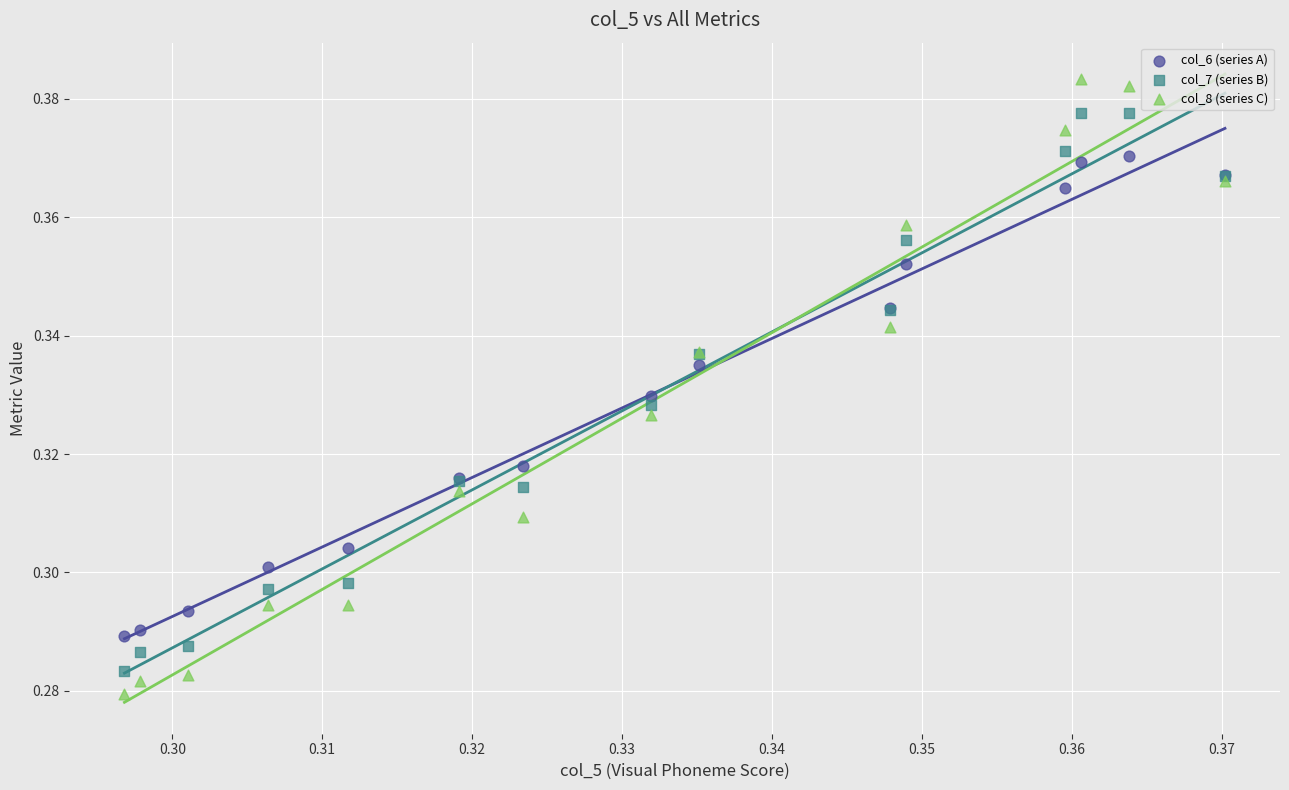

Which series has the largest Y range (max minus min)?

col_8 (series C)